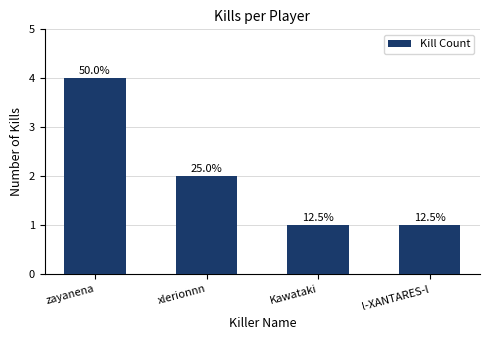

What position from the left is l-XANTARES-l?

4